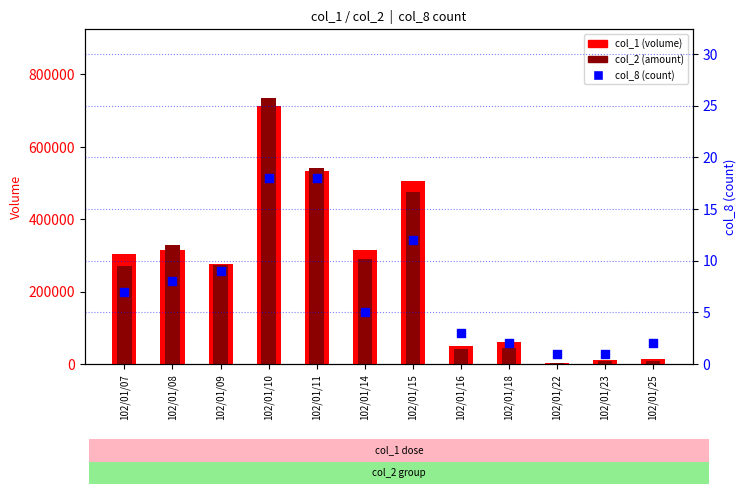

At how many categories does at least one series exceed 298244?

6